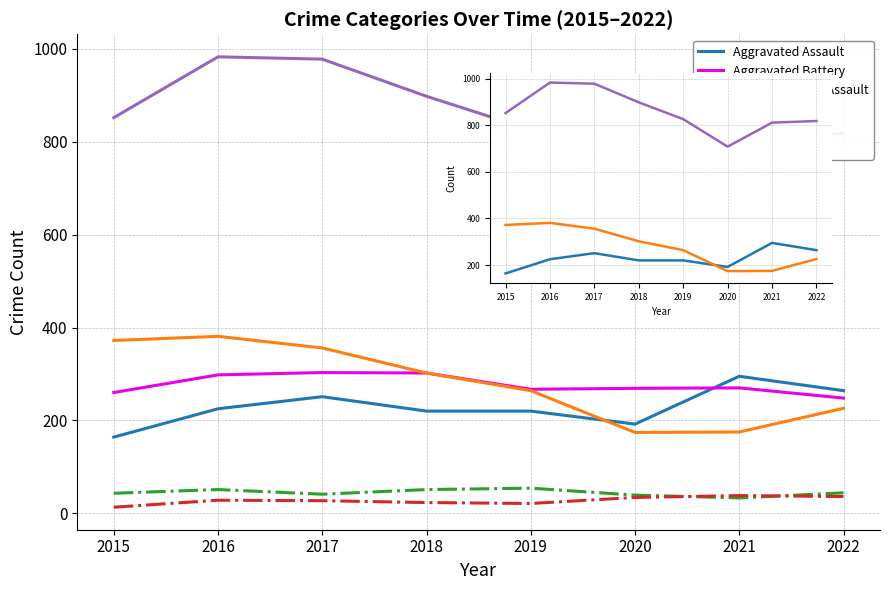

True or false: Aggravated Battery has more than 1 points higher than both neighbors.

True